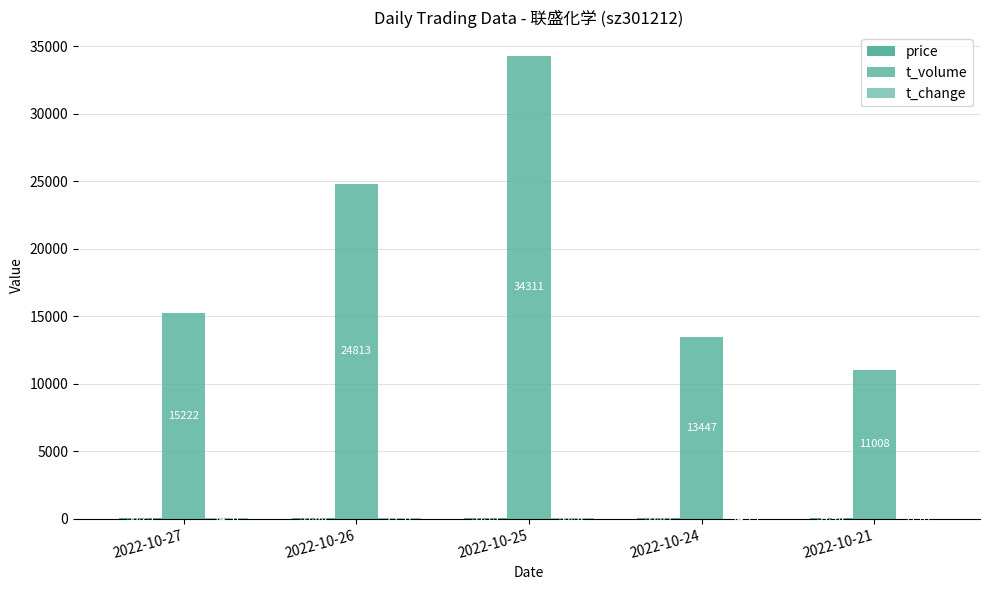

Is it true that t_volume equals 15222.0 at 2022-10-27?

True